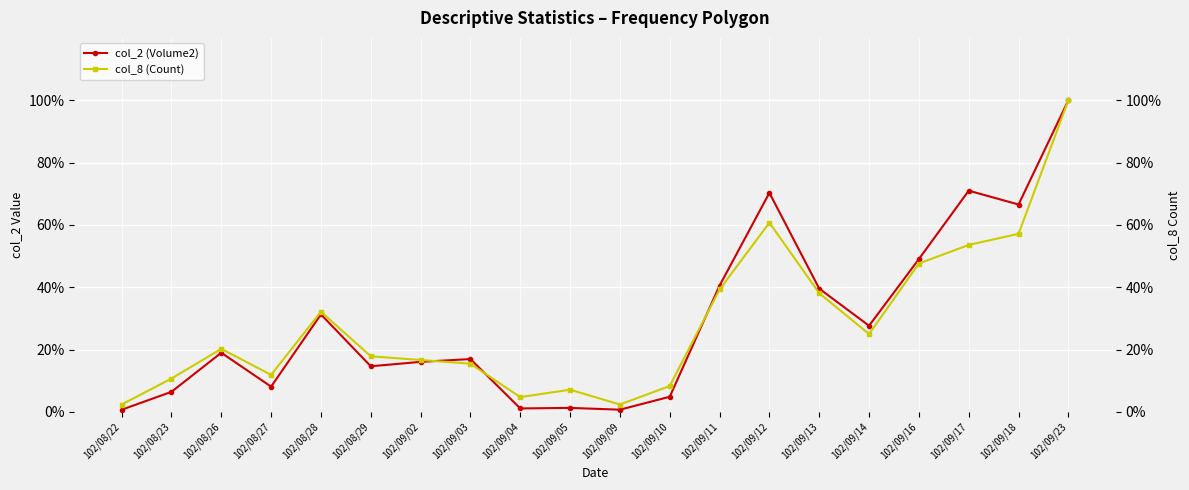

List the labels in order of col_2 (Volume2) value, largest first.

102/09/23, 102/09/17, 102/09/12, 102/09/18, 102/09/16, 102/09/11, 102/09/13, 102/08/28, 102/09/14, 102/08/26, 102/09/03, 102/09/02, 102/08/29, 102/08/27, 102/08/23, 102/09/10, 102/09/05, 102/09/04, 102/09/09, 102/08/22